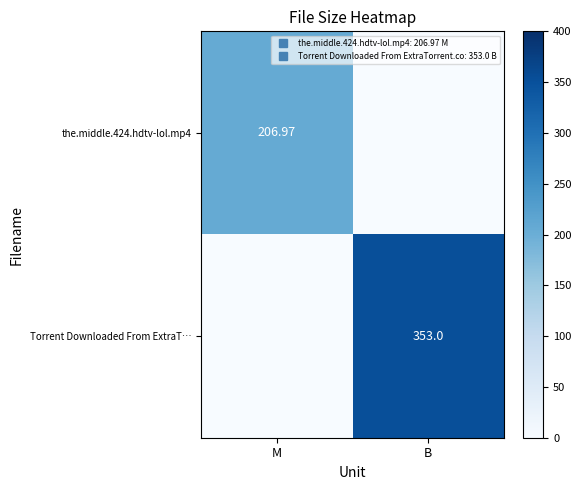

What is the highest value of the Torrent Downloaded From ExtraT… series?

353.0